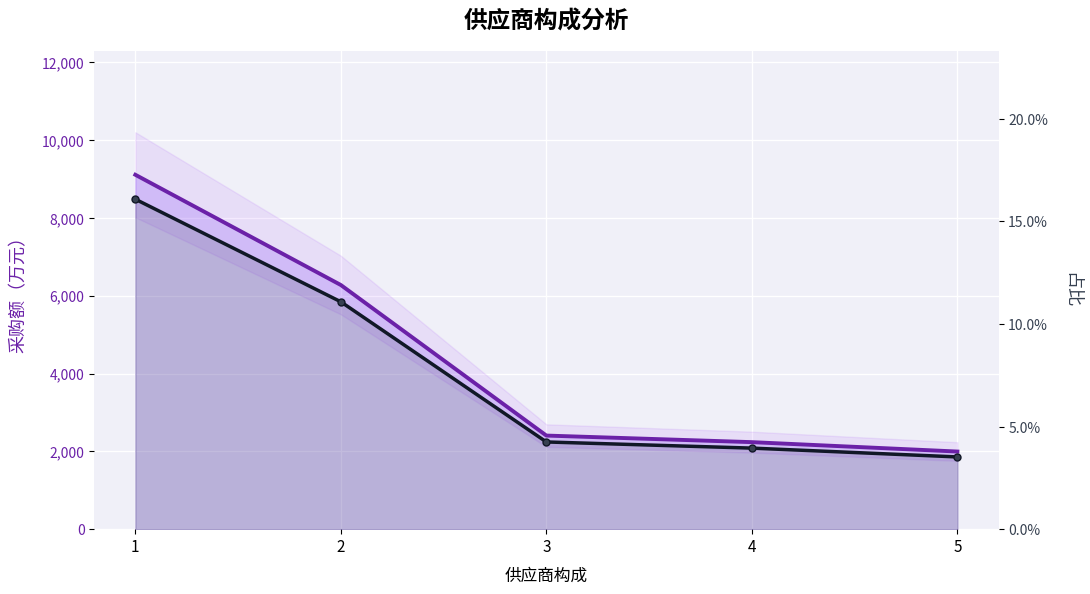

Is the value of 采购额（万元） at 4 greater than the value of 占比 at 5?

Yes